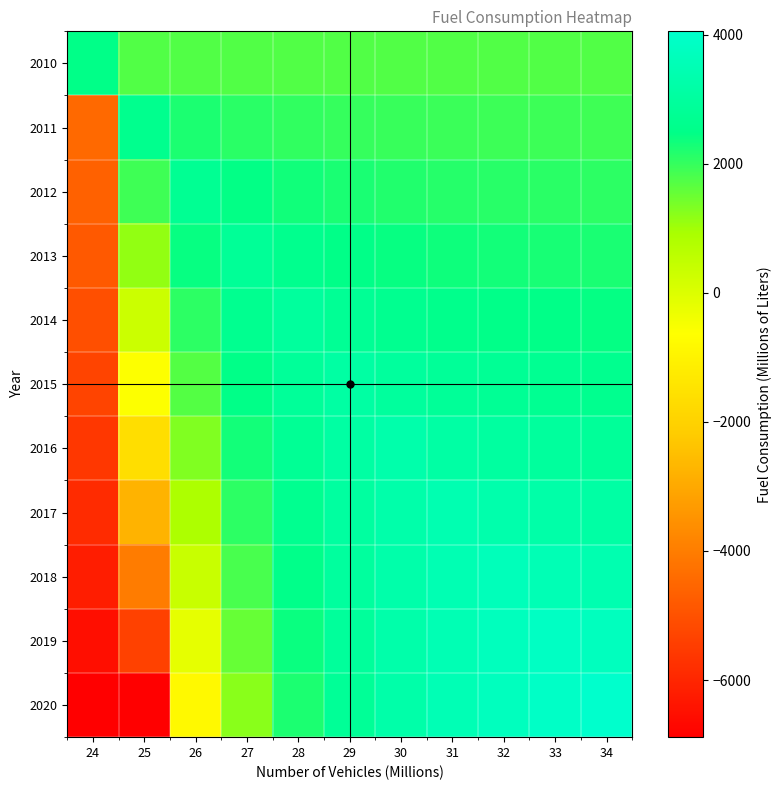

Which label corresponds to the smallest value in the chart?

24